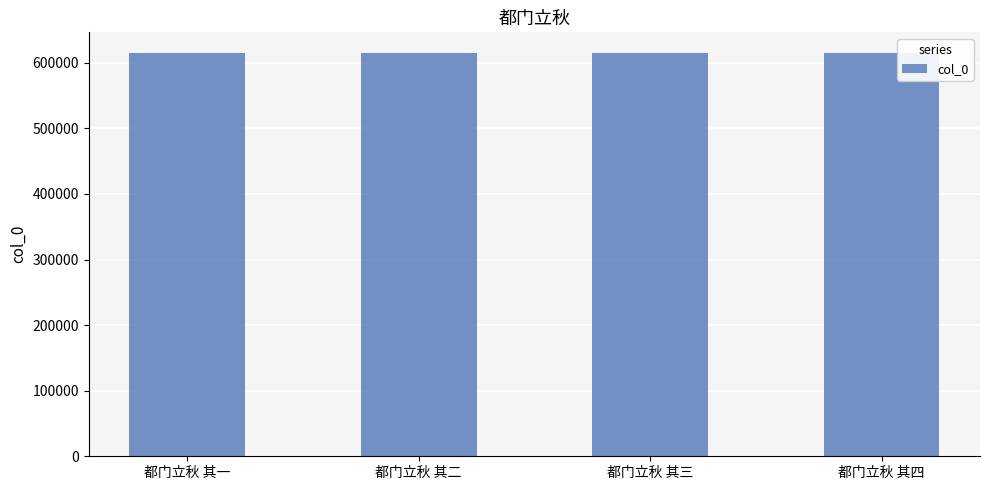

How many values are below 615600?

2